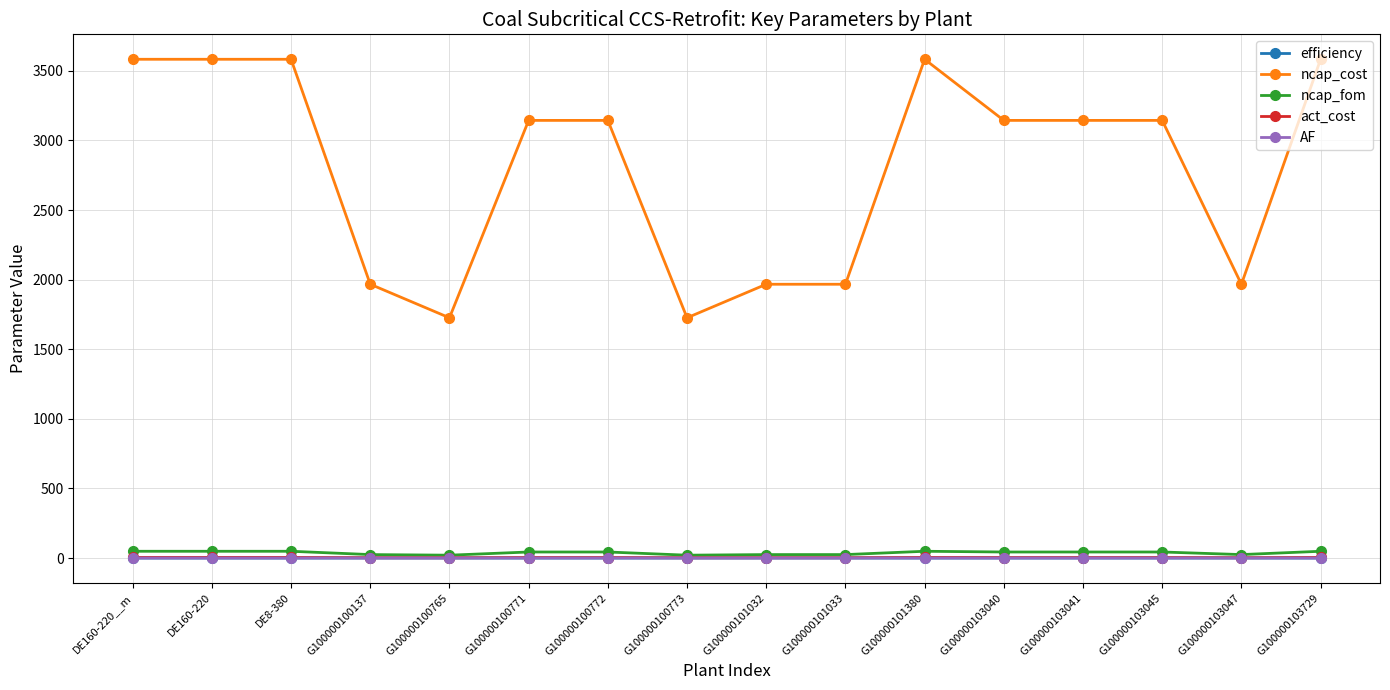

How many lines are shown in the chart?

5